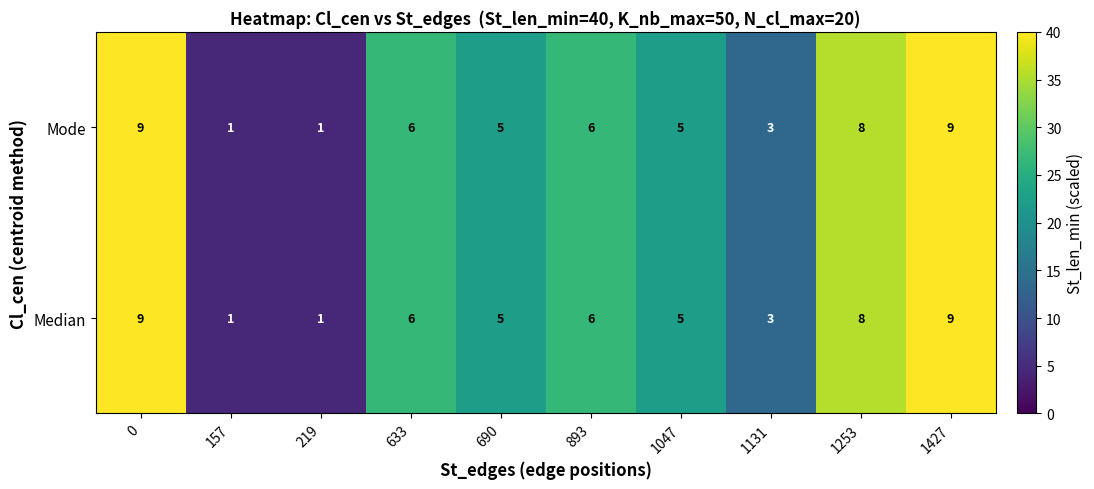

At how many categories does at least one series exceed 2?

8